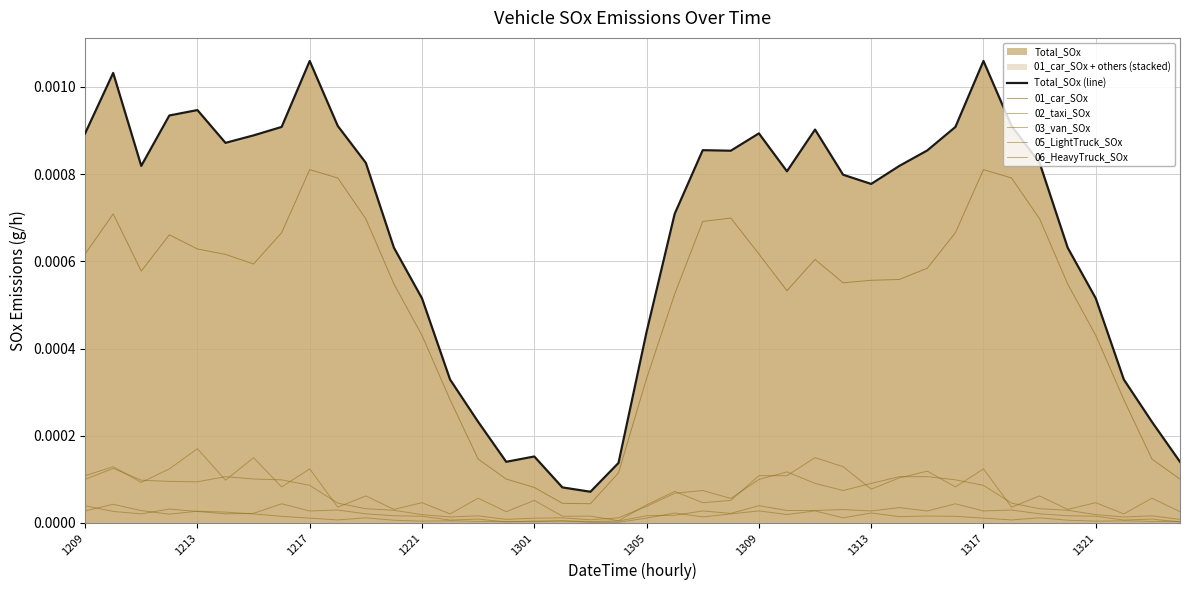

At which category does 02_taxi_SOx reach its first local valley?

1217